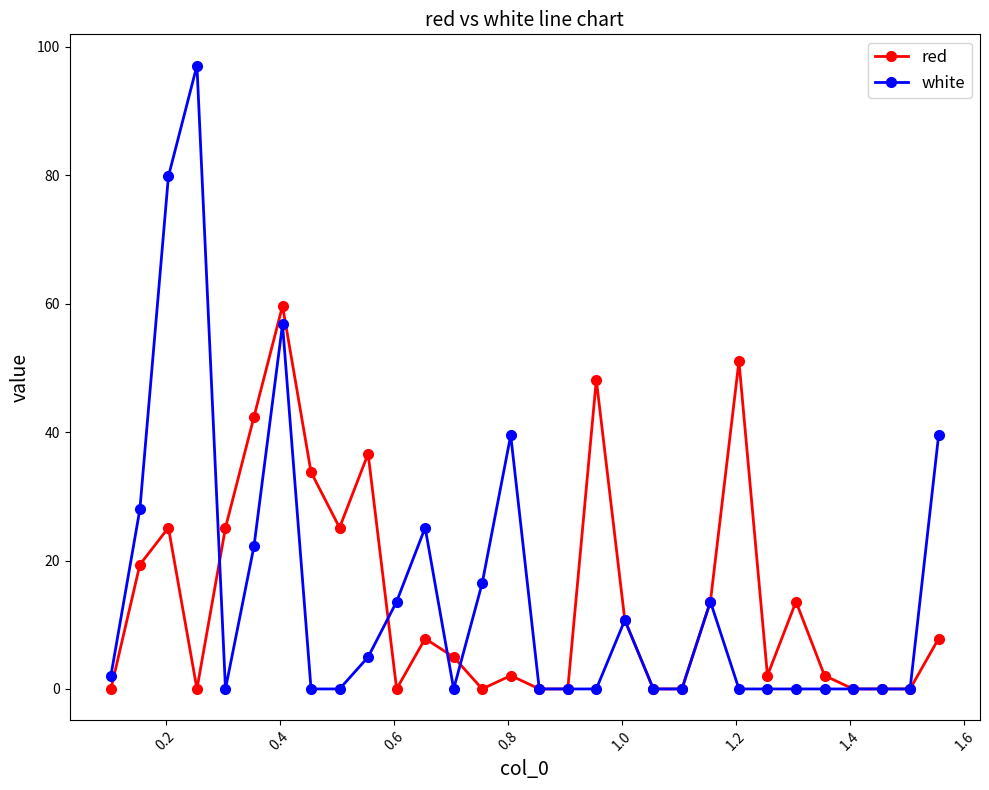

True or false: red has more than 0 interior local peaks.

True